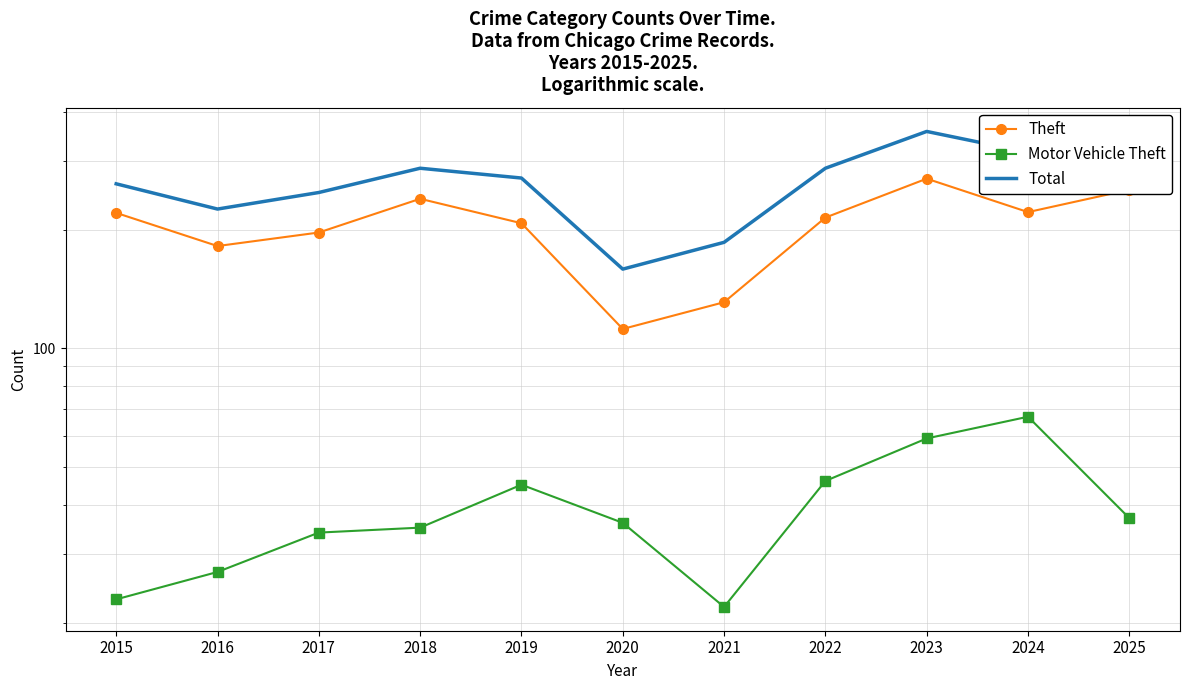

The Total series shows 78 at 2019. True or false?

False